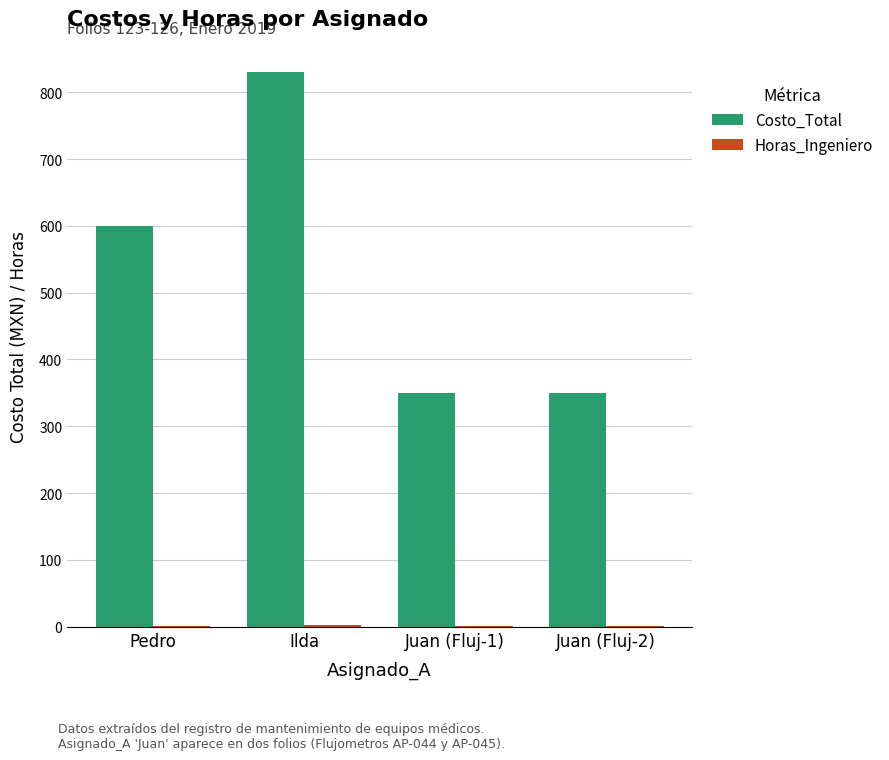

At which label is Costo_Total closest to 590?

Pedro